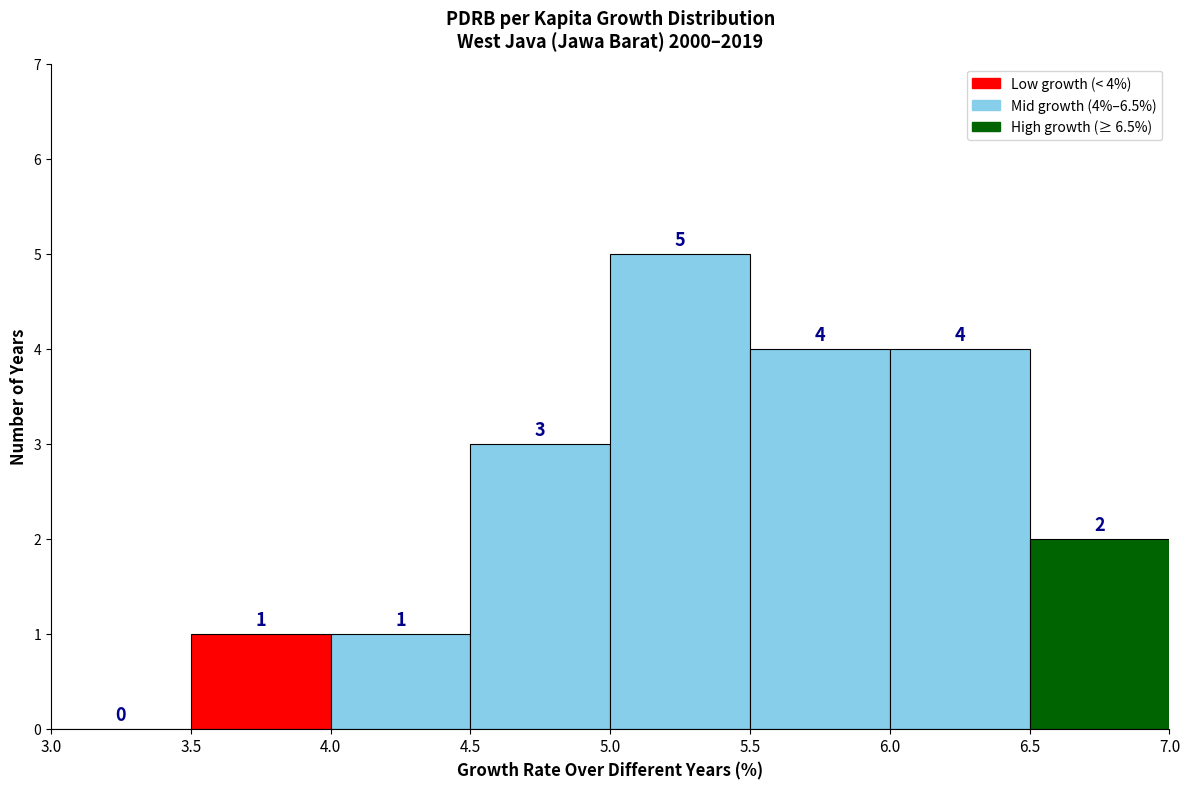

Over which range of the x-axis is the bar tallest?

5.0 to 5.5